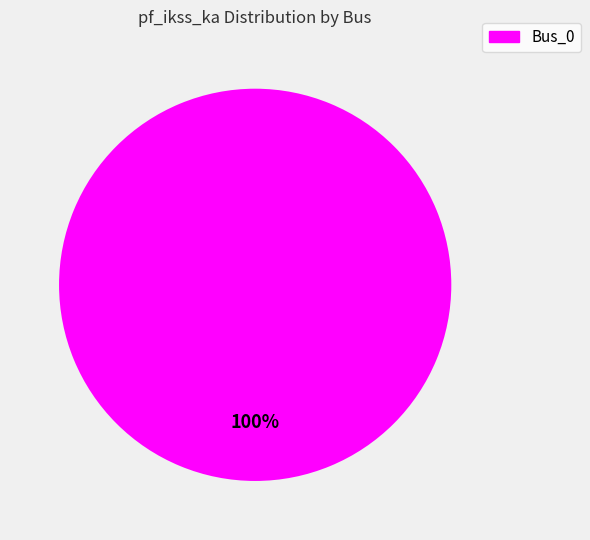

Is it true that Bus_0 is 90% of the pie?

False